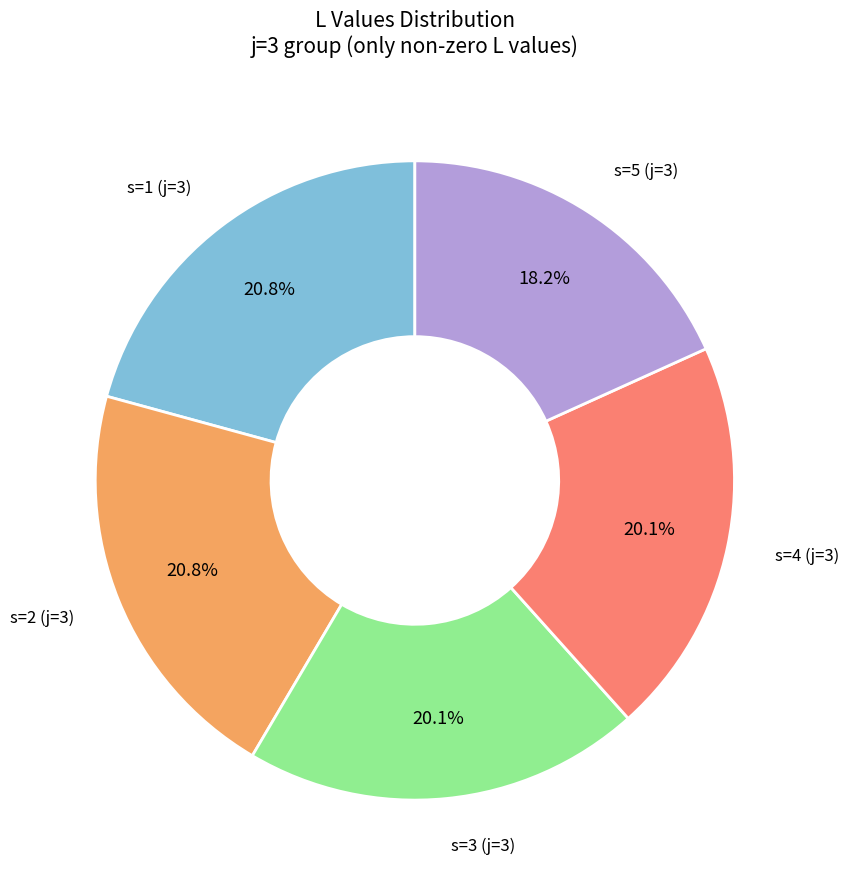

Is there any slice that represents more than half of the pie?

No